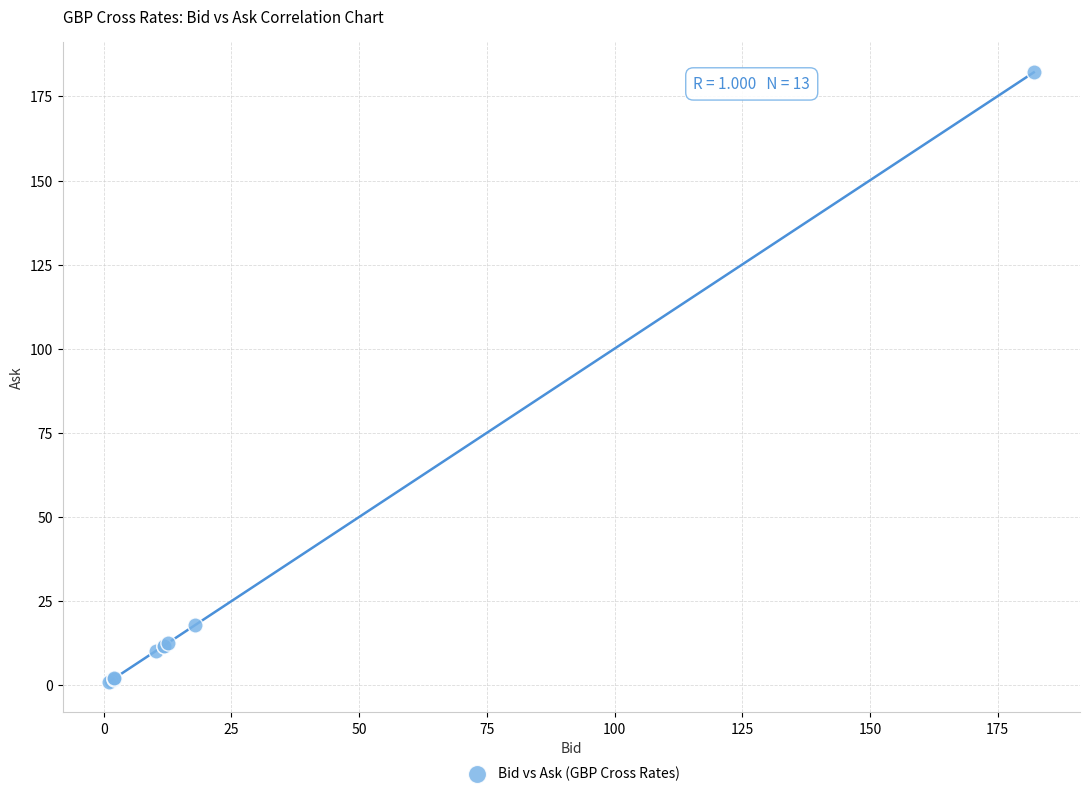

What Y value in the scatter plot is closest to 91?

17.9